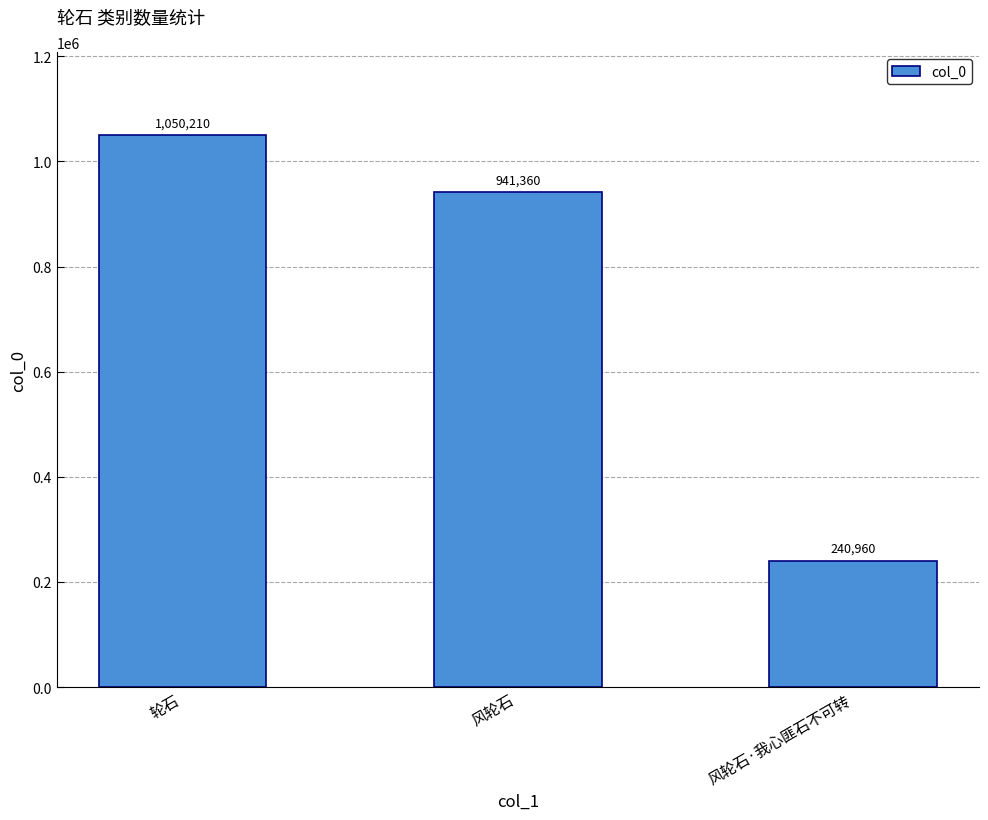

Reading left to right, transcribe all the data shown in this chart.

1050210	941360	240960